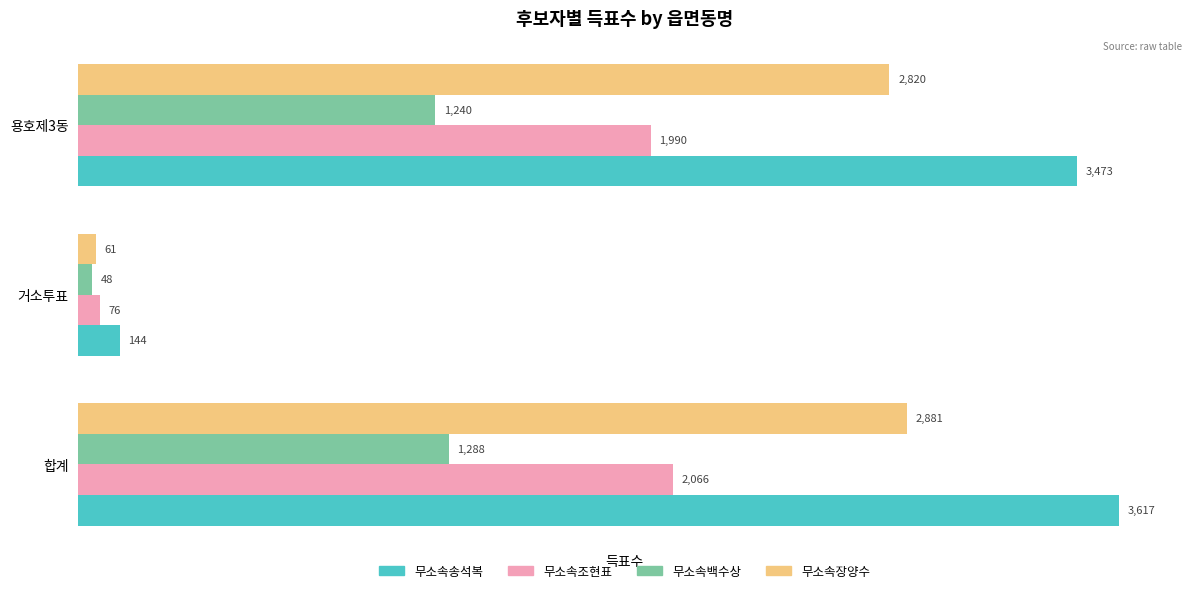

The value of 무소속송석복 at 합계 is 3617. True or false?

True